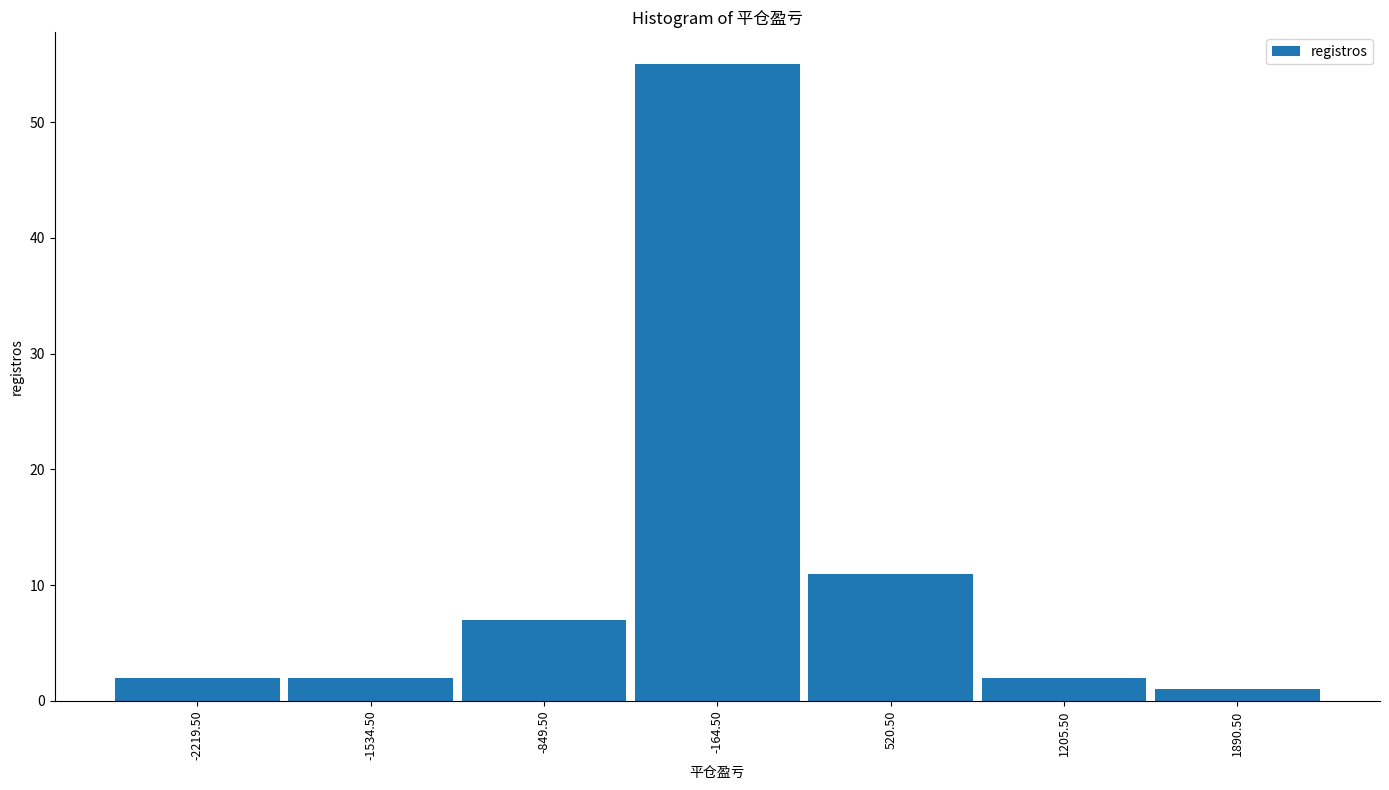

Reading left to right, transcribe this chart: for each bar, give the range it covers on the x-axis and its height. Neither the bar edges nor the heights are printed on the chart, so give them approximately, as read against the axes.

-2600 to -1900: 2
-1900 to -1200: 2
-1200 to -500: 7
-500 to 200: 55
200 to 900: 11
900 to 1500: 2
1500 to 2200: 1